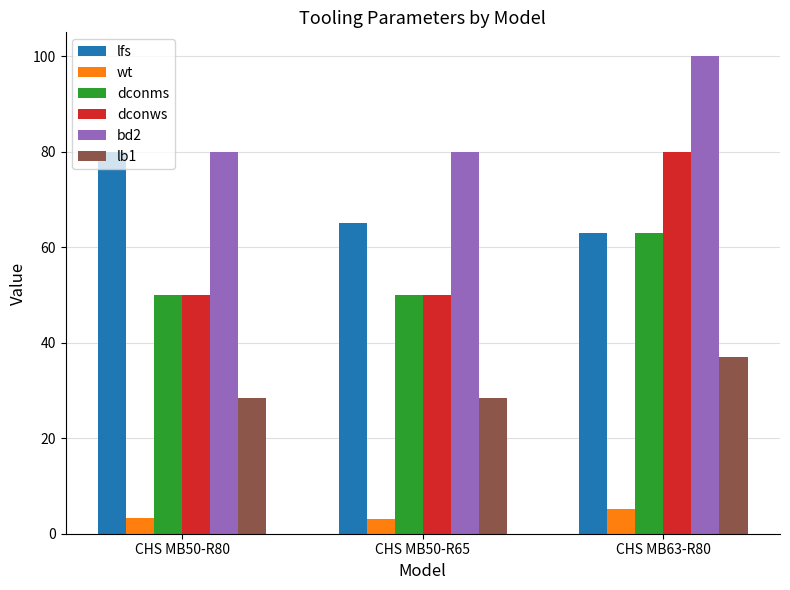

Is it true that dconms equals 28.0 at CHS MB63-R80?

False